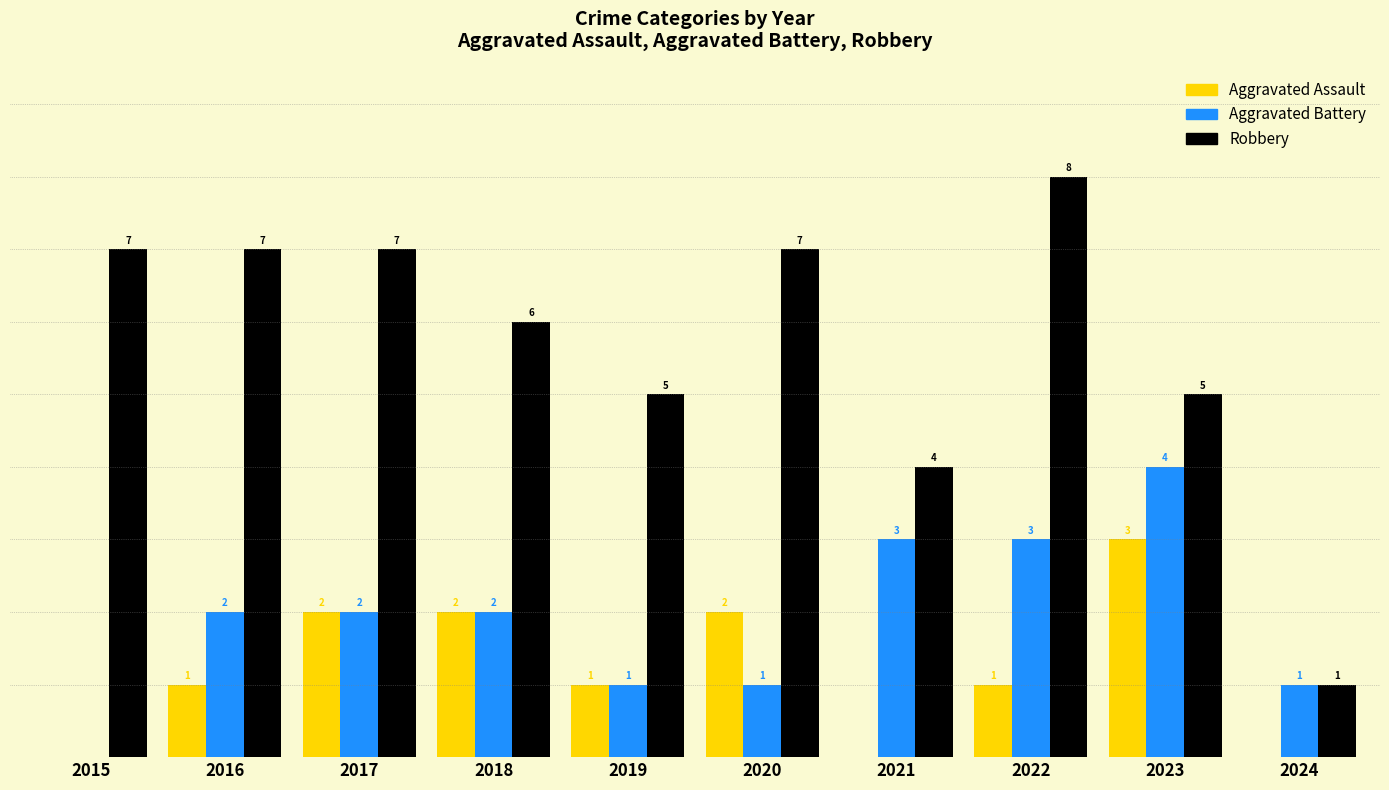

Is the value of Aggravated Battery at 2024 greater than the value of Robbery at 2016?

No